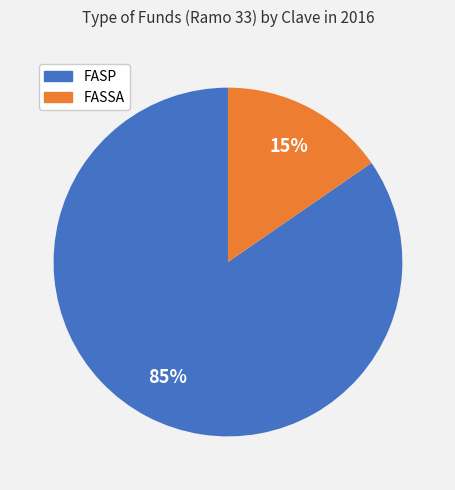

True or false: FASSA accounts for 15% of the total.

True